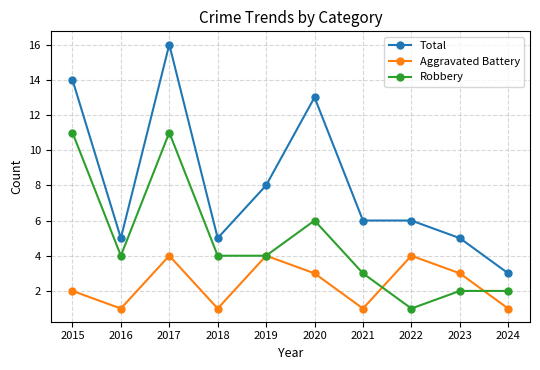

Reading left to right, extract all data points from this chart.

Total: 2015=14	2016=5	2017=16	2018=5	2019=8	2020=13	2021=6	2022=6	2023=5	2024=3
Aggravated Battery: 2015=2	2016=1	2017=4	2018=1	2019=4	2020=3	2021=1	2022=4	2023=3	2024=1
Robbery: 2015=11	2016=4	2017=11	2018=4	2019=4	2020=6	2021=3	2022=1	2023=2	2024=2